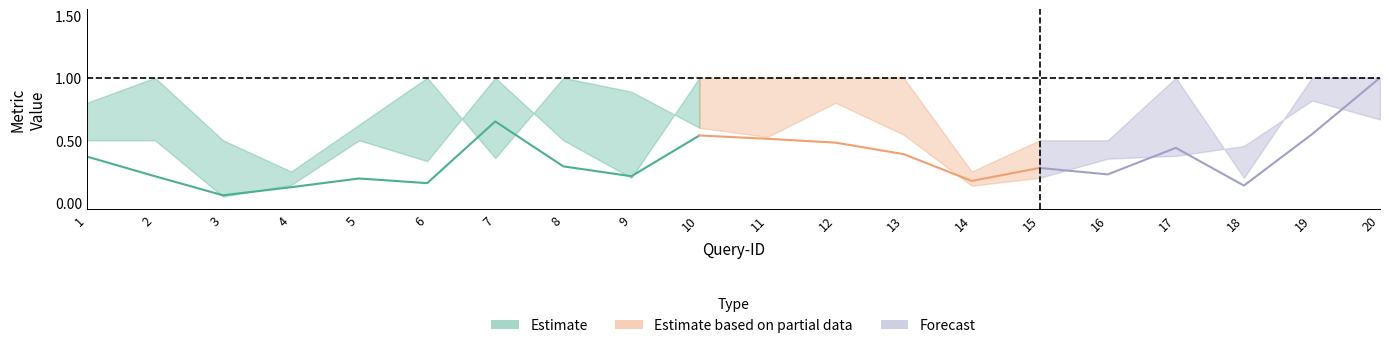

What is the total value across all series at 20?

2.7